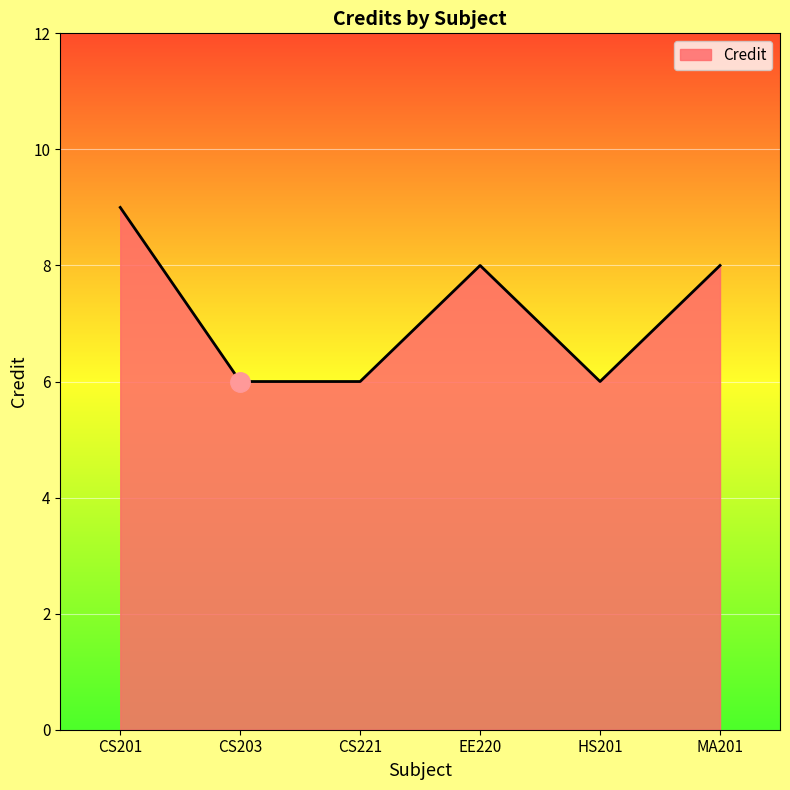

What is the difference between the values at CS201 and EE220?

1